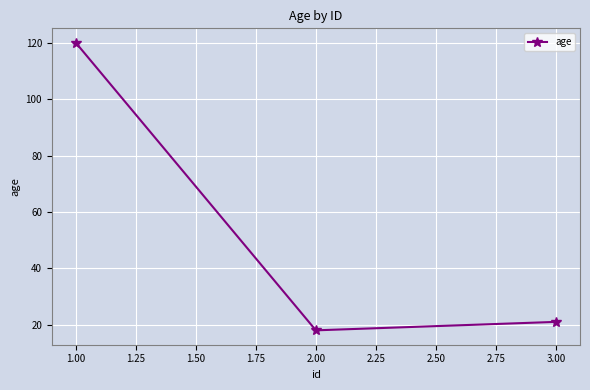

At which label is the value closest to 69?

3.00